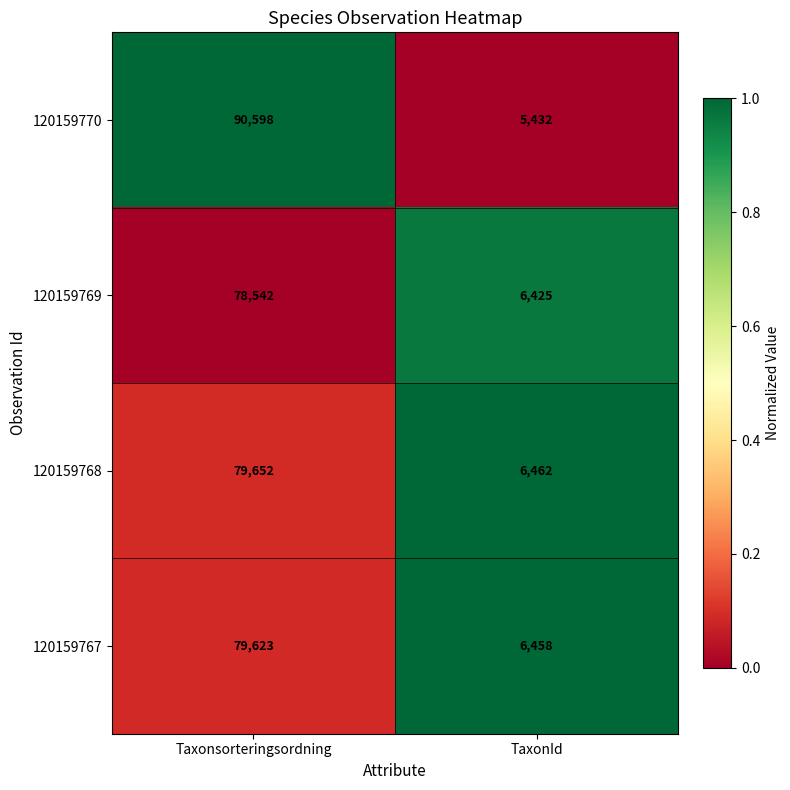

What is the total value across all series at TaxonId?

24777